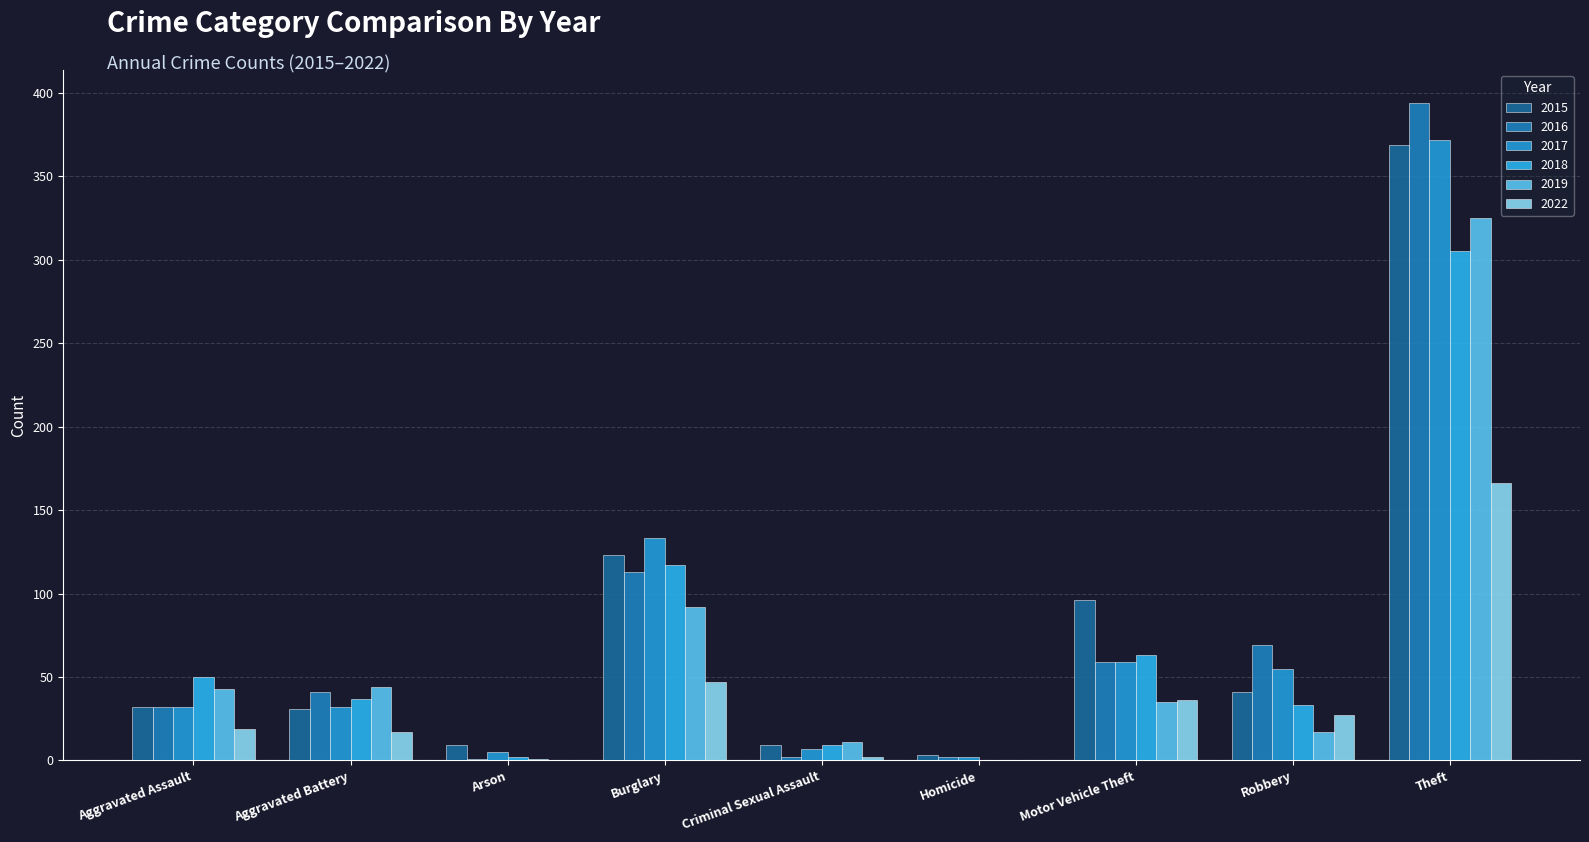

What are all the series names shown in the legend?

2015, 2016, 2017, 2018, 2019, 2022